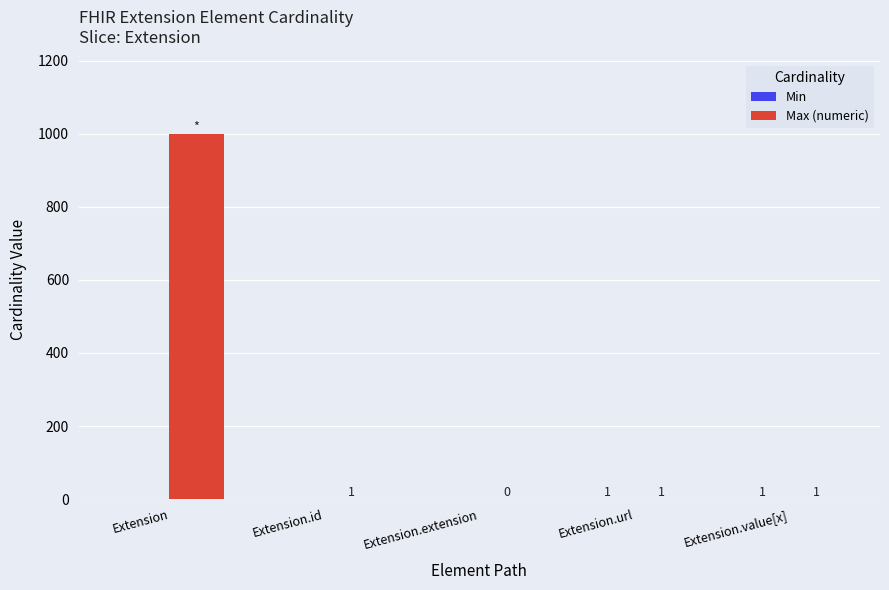

Which series changed the most between Extension and Extension.url?

Max (numeric)